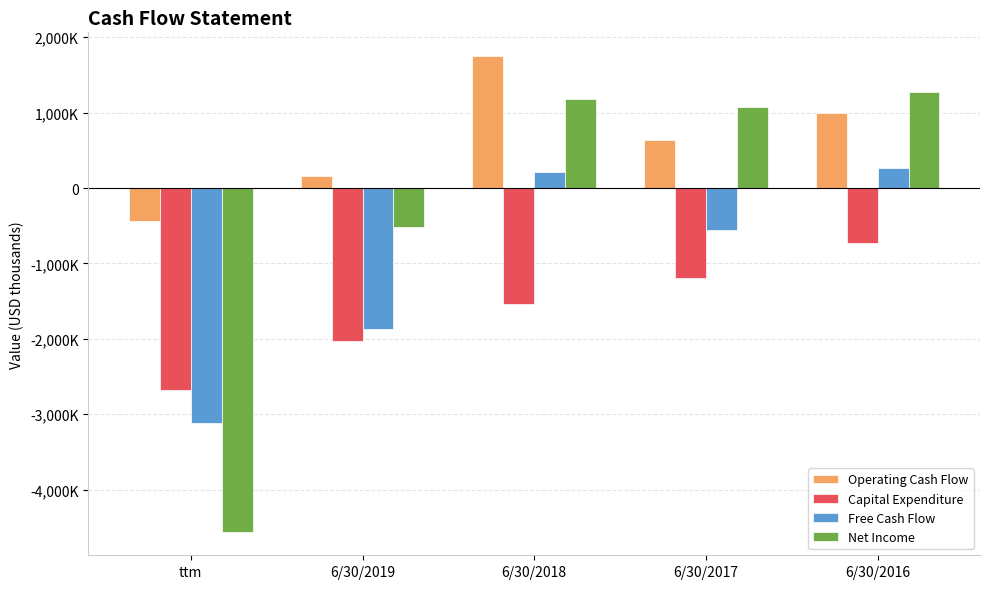

What are all the series names shown in the legend?

Operating Cash Flow, Capital Expenditure, Free Cash Flow, Net Income